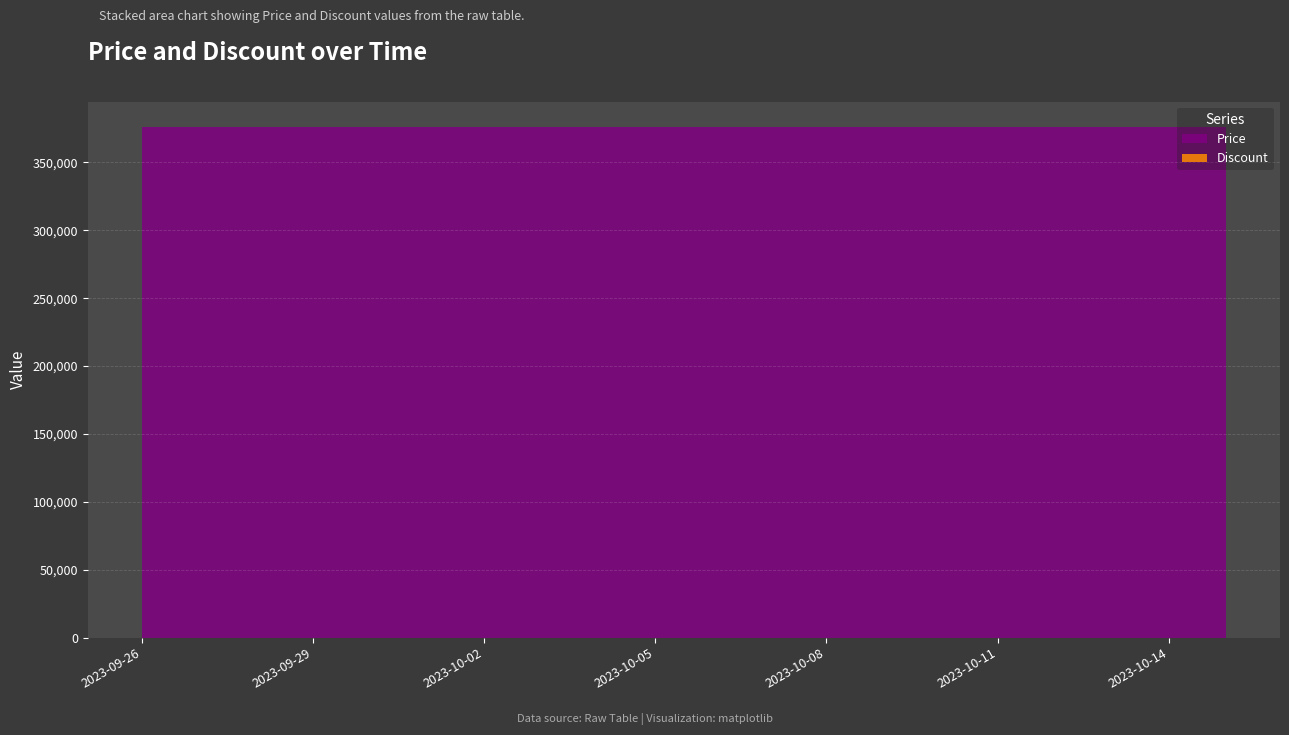

Reading left to right, what are all the values shown in this chart?

Price: 376000	376000	376000	376000	376000	376000	376000	376000	376000	376000	376000	376000	376000	376000	376000	376000	376000	376000	376000	376000
Discount: 0	0	0	0	0	0	0	0	0	0	0	0	0	0	0	0	0	0	0	0